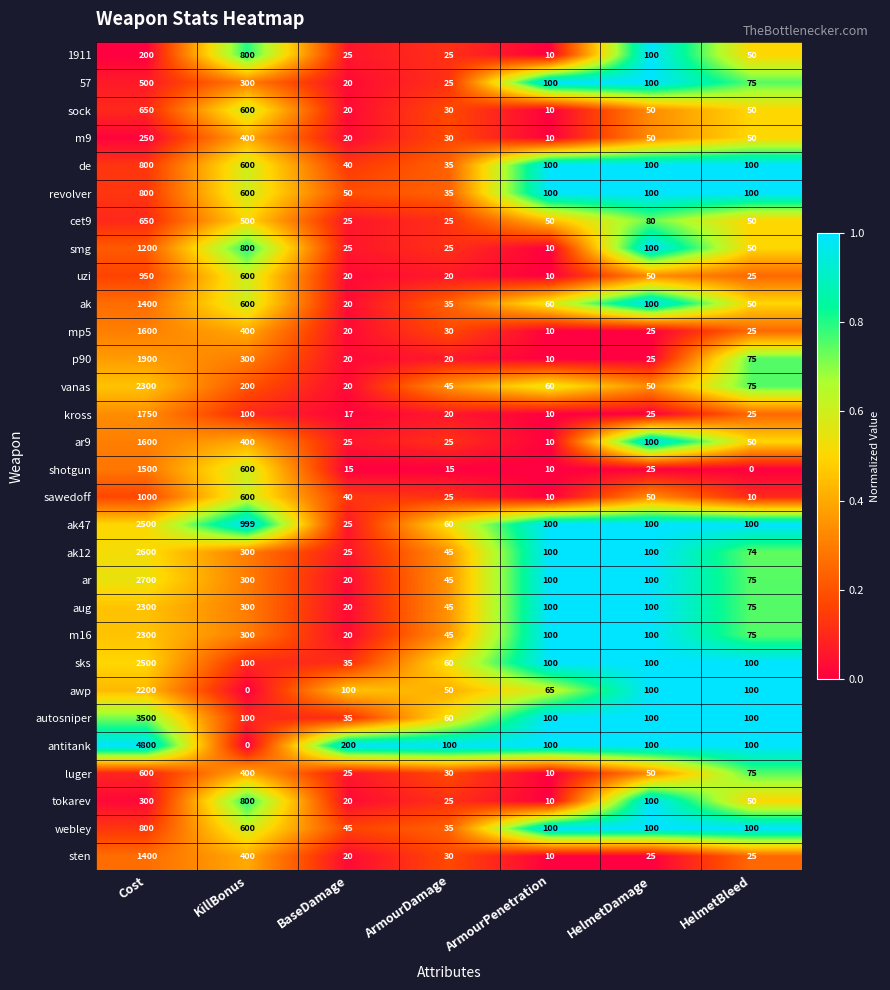

Where does the kross series first go above 25?

Cost